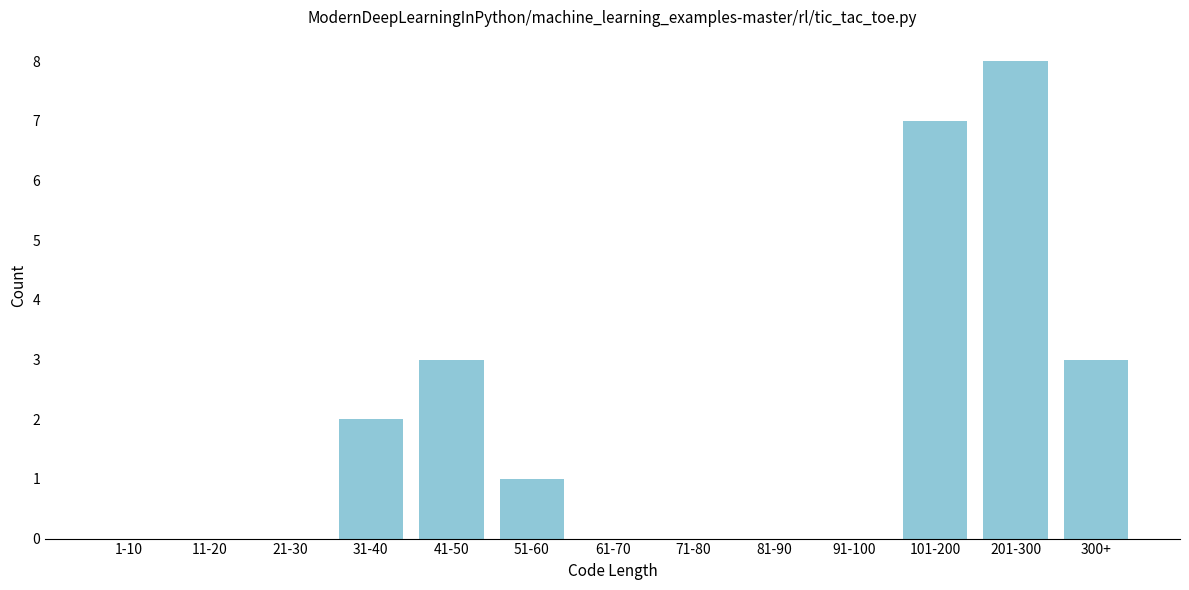

Reading left to right, list all the values displayed in this chart.

1-10=0	11-20=0	21-30=0	31-40=2	41-50=3	51-60=1	61-70=0	71-80=0	81-90=0	91-100=0	101-200=7	201-300=8	300+=3